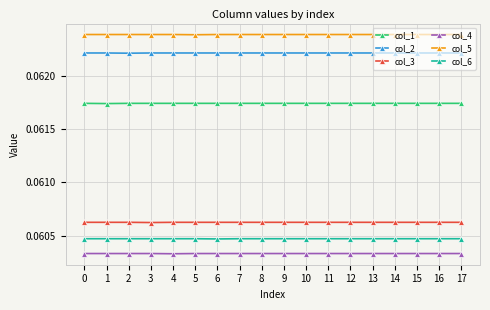

Count the col_6 values in the range 0 to 1.

18